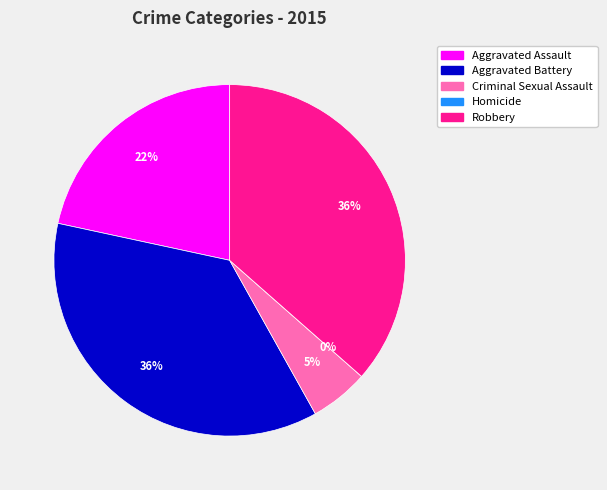

Which has a higher value, Aggravated Battery or Criminal Sexual Assault?

Aggravated Battery